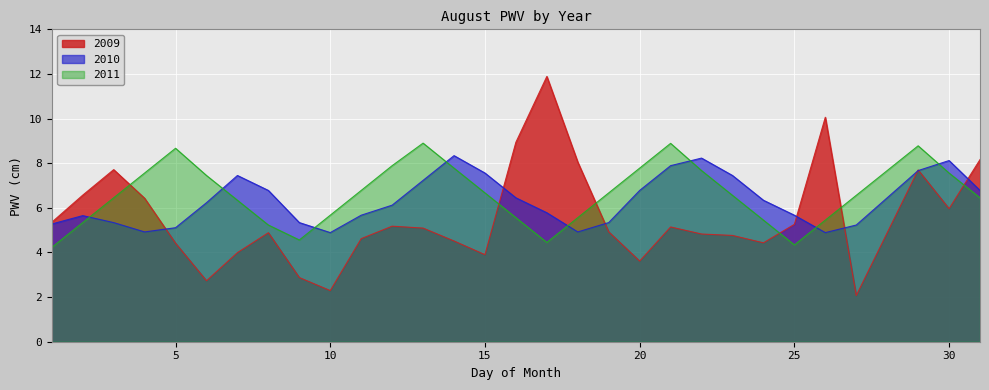

How many values in the 2010 series exceed 6?

17